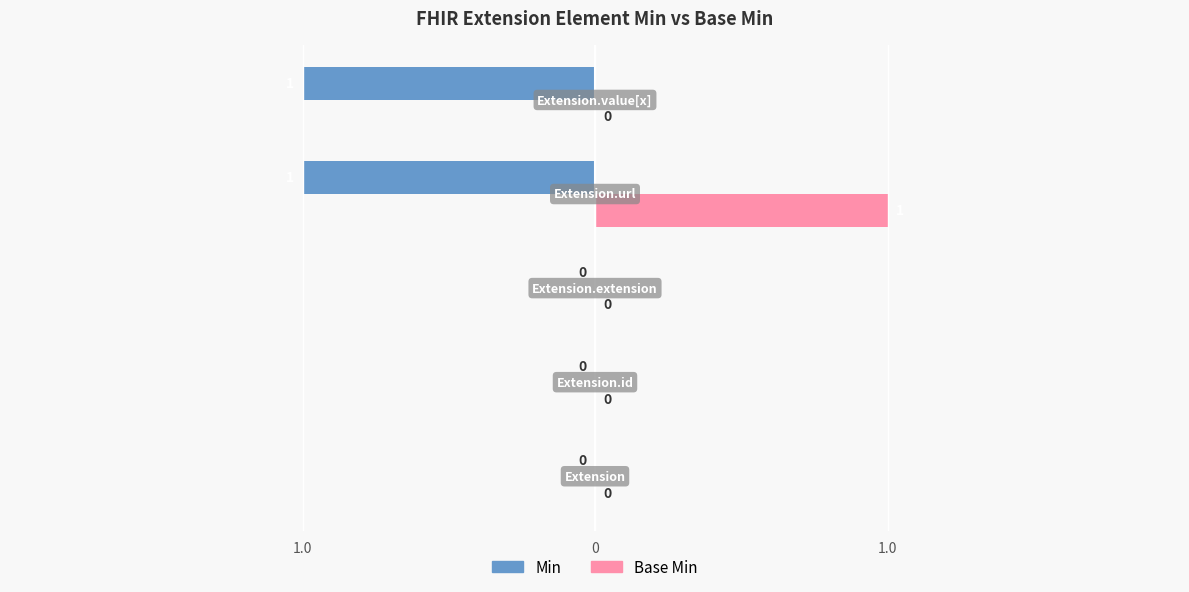

Reading left to right, extract all data points from this chart.

Min: 0	0	0	-1	-1
Base Min: 0	0	0	1	0